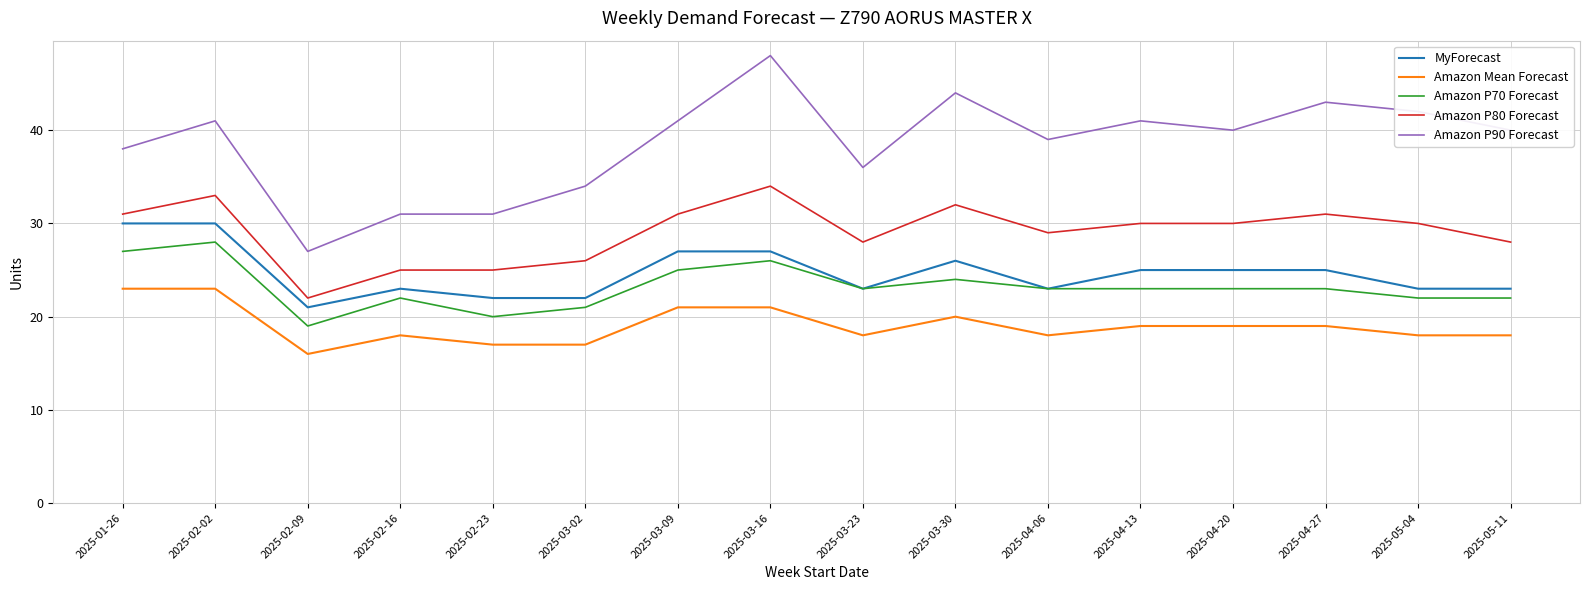

At which category does Amazon P70 Forecast reach its first local peak?

2025-02-02